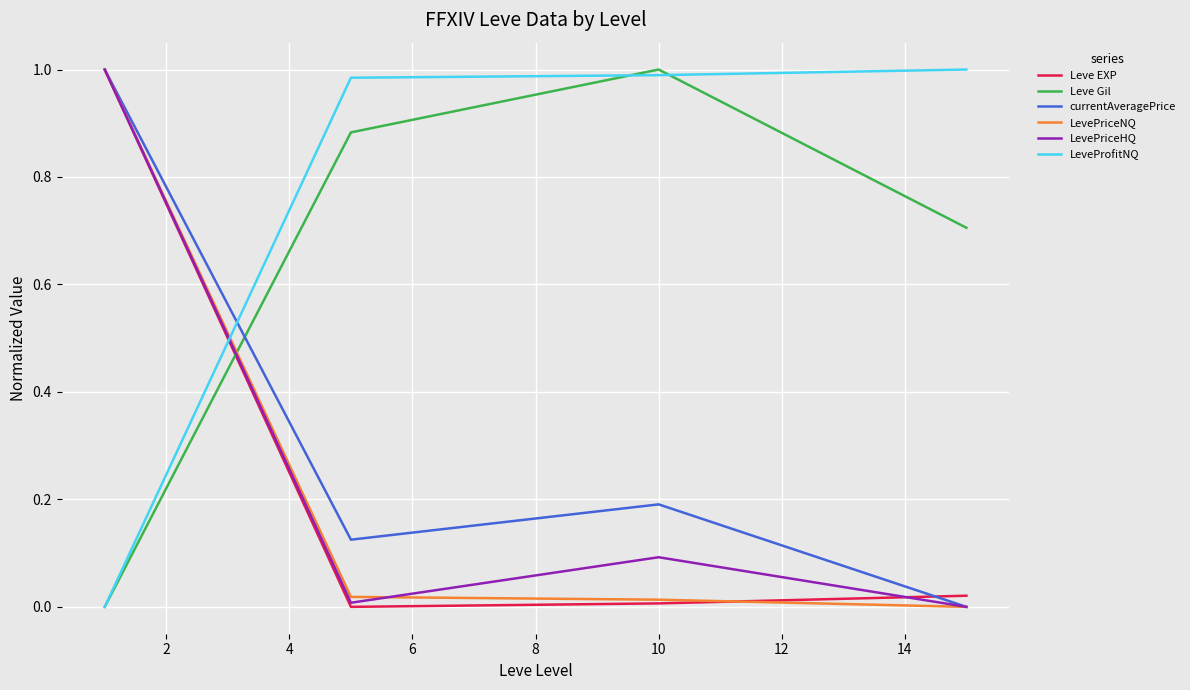

True or false: LevePriceHQ and LeveProfitNQ cross at least once.

True